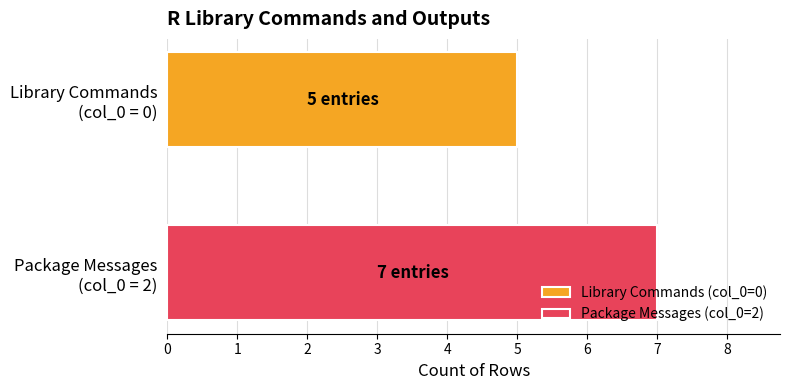

List the series in order of their overall mean, lowest first.

Library Commands (col_0=0), Package Messages (col_0=2)